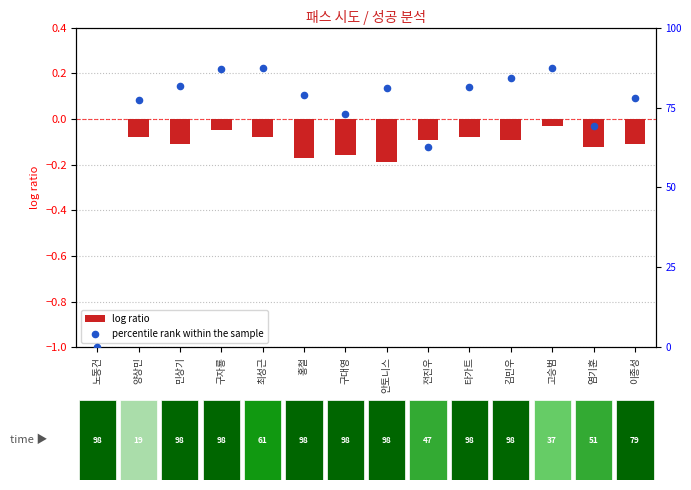

Which series reaches the maximum Y coordinate?

percentile rank within the sample